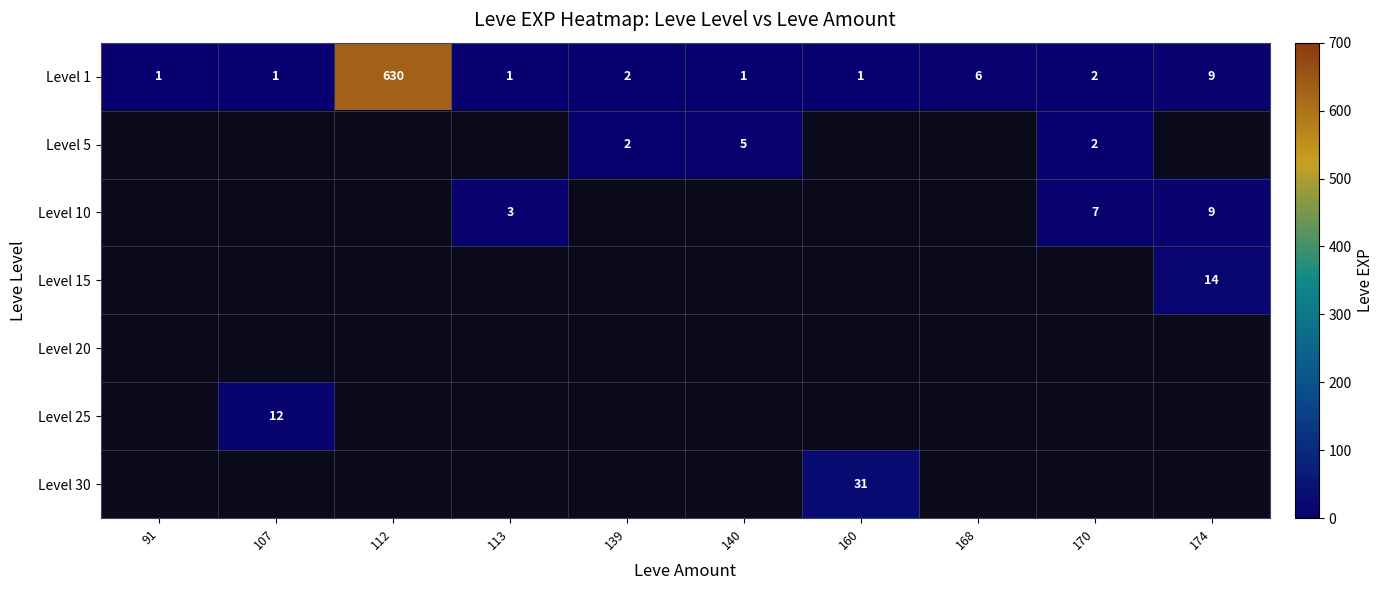

The Level 10 series shows 11 at 170. True or false?

False